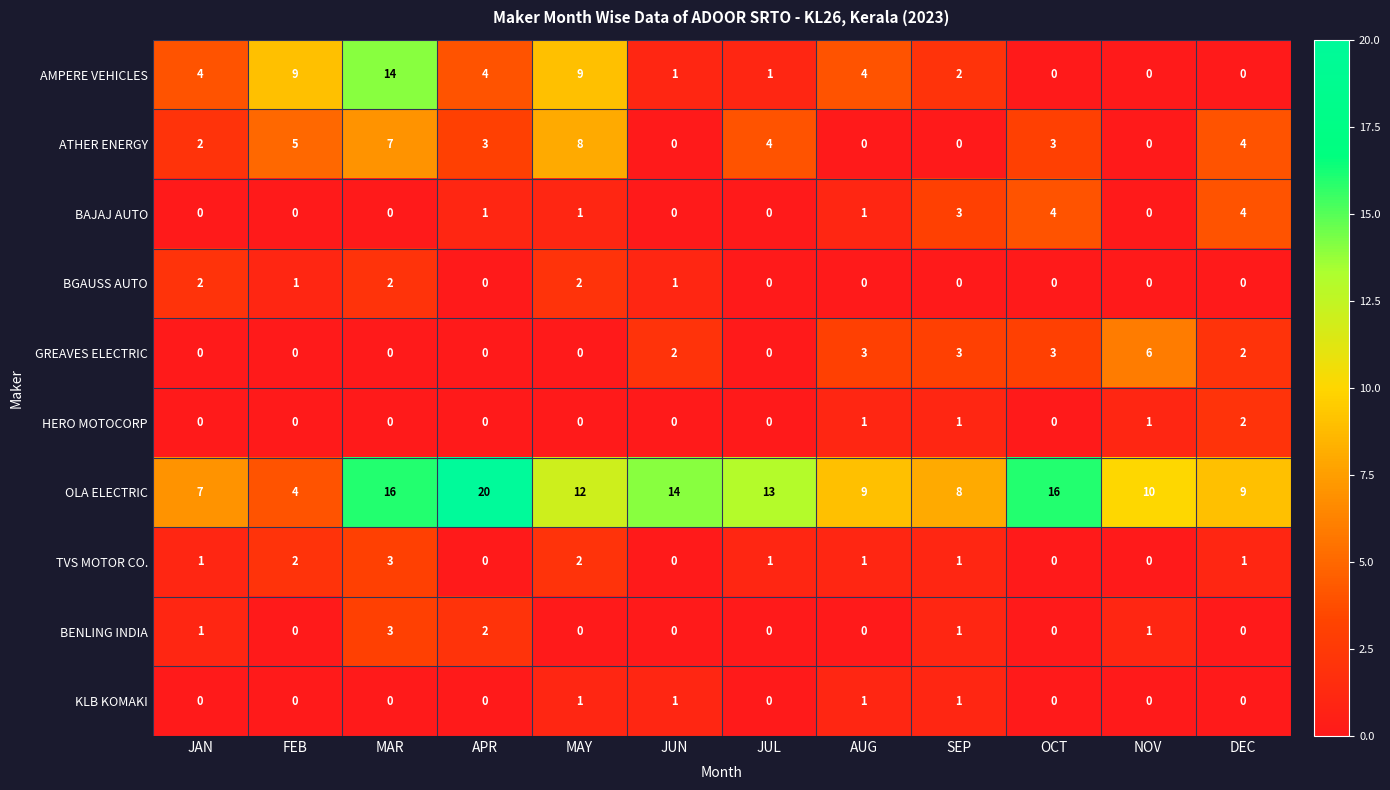

Which series has the largest range (max minus min)?

OLA ELECTRIC